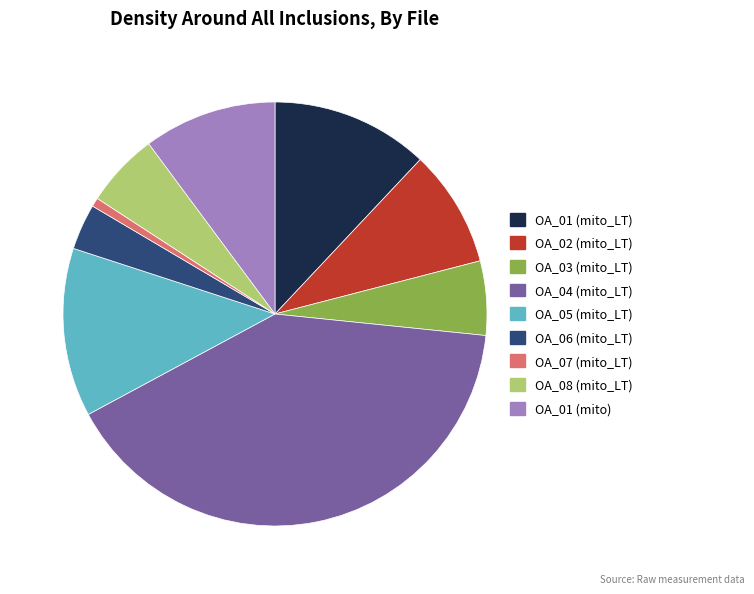

How many segments does this pie chart have?

9